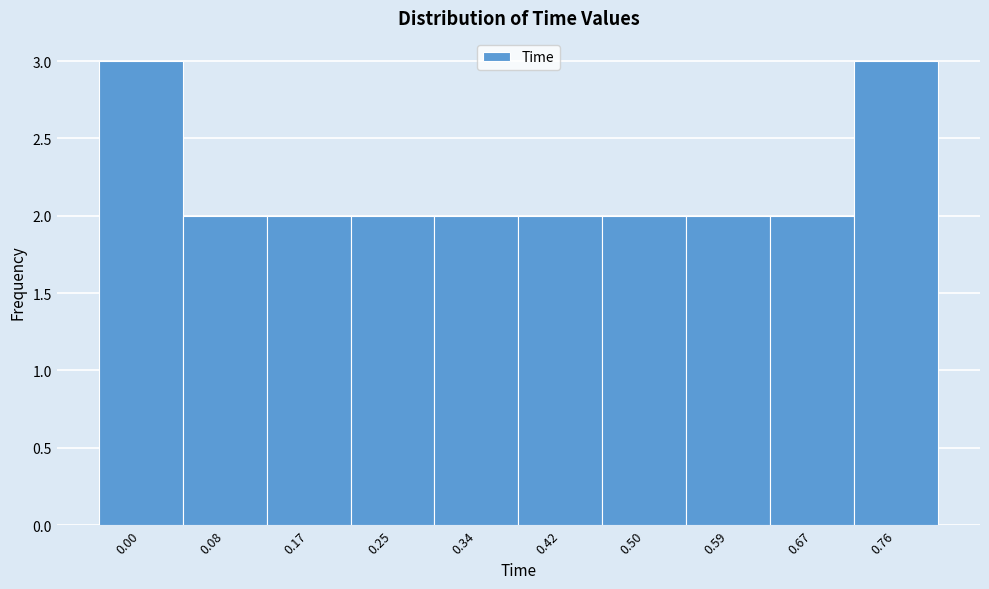

Reading right to left, what are all the values shown in this chart?

0.76=3	0.67=2	0.59=2	0.50=2	0.42=2	0.34=2	0.25=2	0.17=2	0.08=2	0.00=3